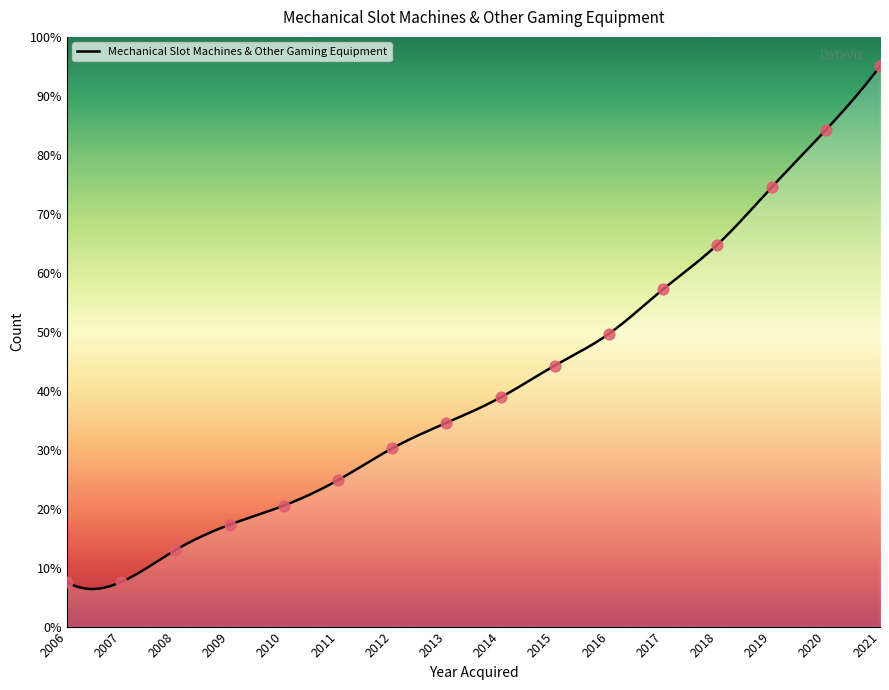

Which has a higher value, 2017 or 2006?

2017